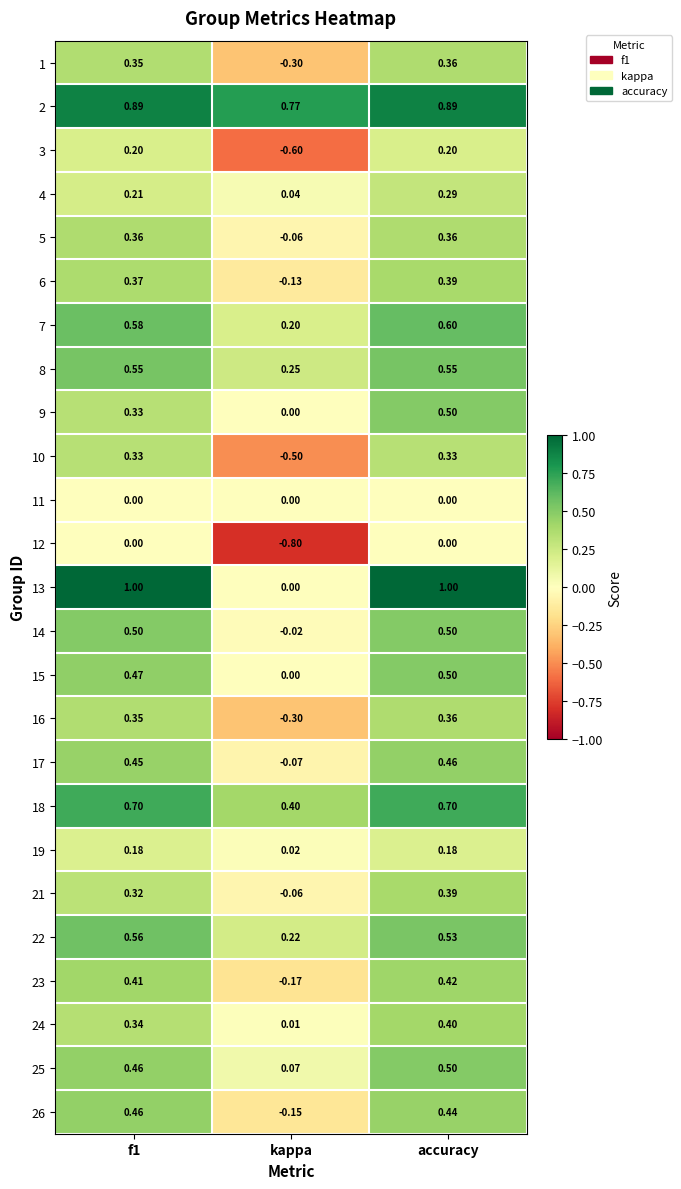

Count the number of data series in this chart.

25